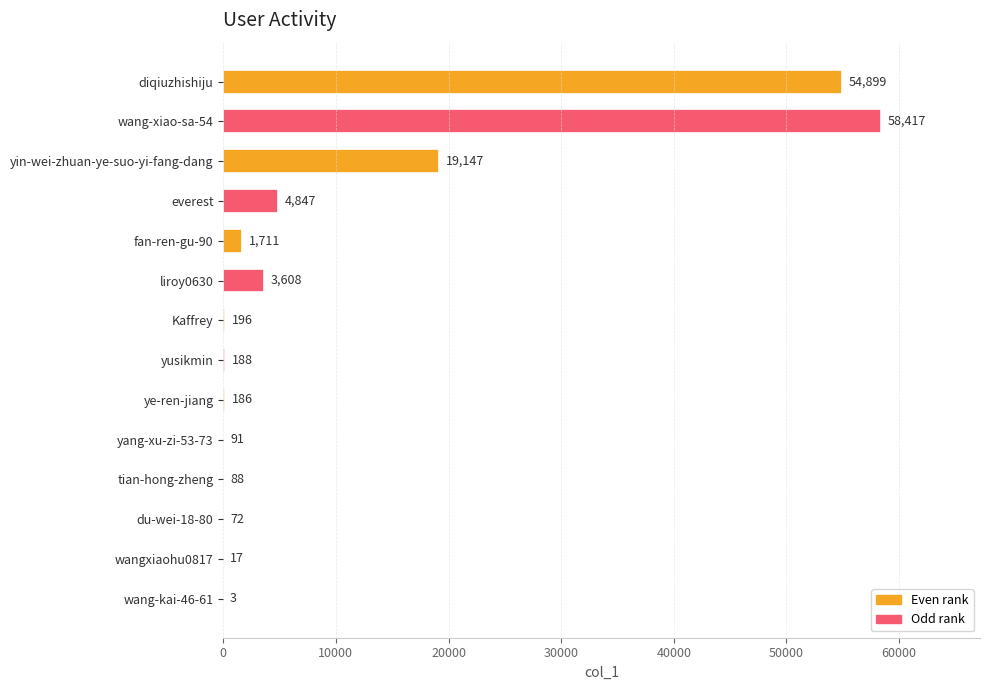

Reading top to bottom, list all the values displayed in this chart.

diqiuzhishiju=54899	wang-xiao-sa-54=58417	yin-wei-zhuan-ye-suo-yi-fang-dang=19147	everest=4847	fan-ren-gu-90=1711	liroy0630=3608	Kaffrey=196	yusikmin=188	ye-ren-jiang=186	yang-xu-zi-53-73=91	tian-hong-zheng=88	du-wei-18-80=72	wangxiaohu0817=17	wang-kai-46-61=3